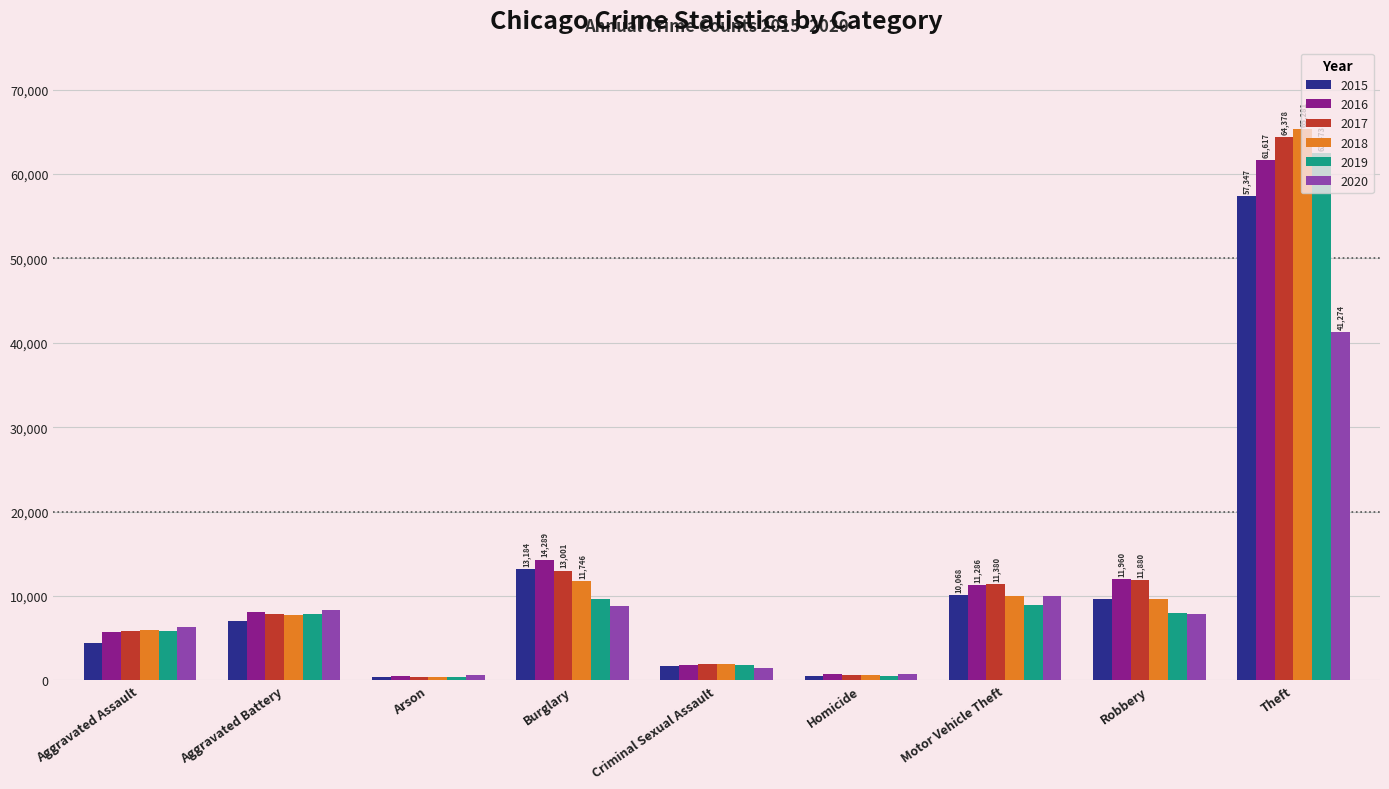

Which series has the largest range (max minus min)?

2018